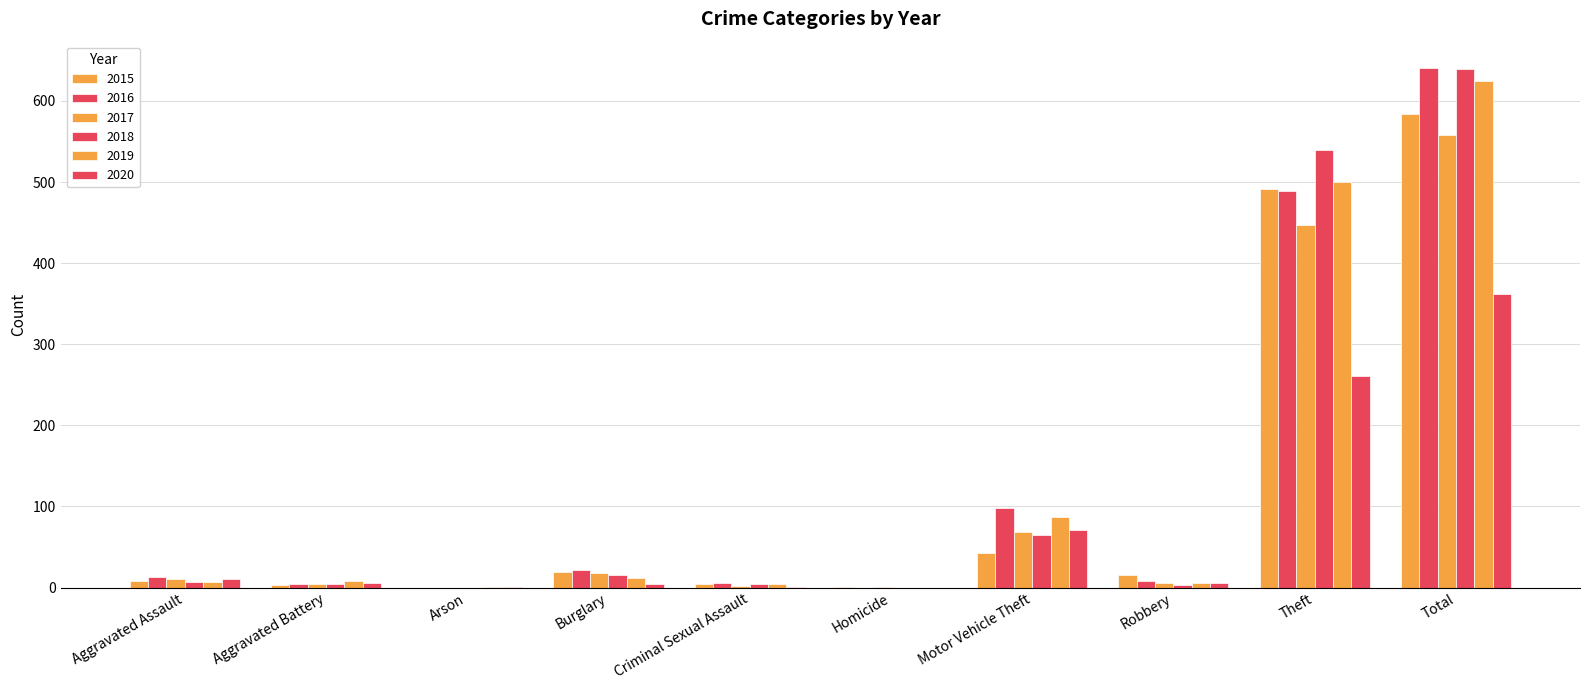

Are the bars grouped side by side (vs. stacked)?

Yes